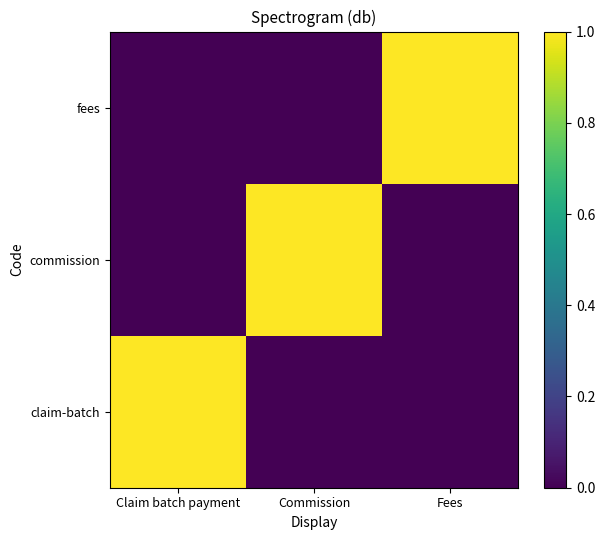

Rank the series at Claim batch payment from lowest to highest value.

commission, fees, claim-batch